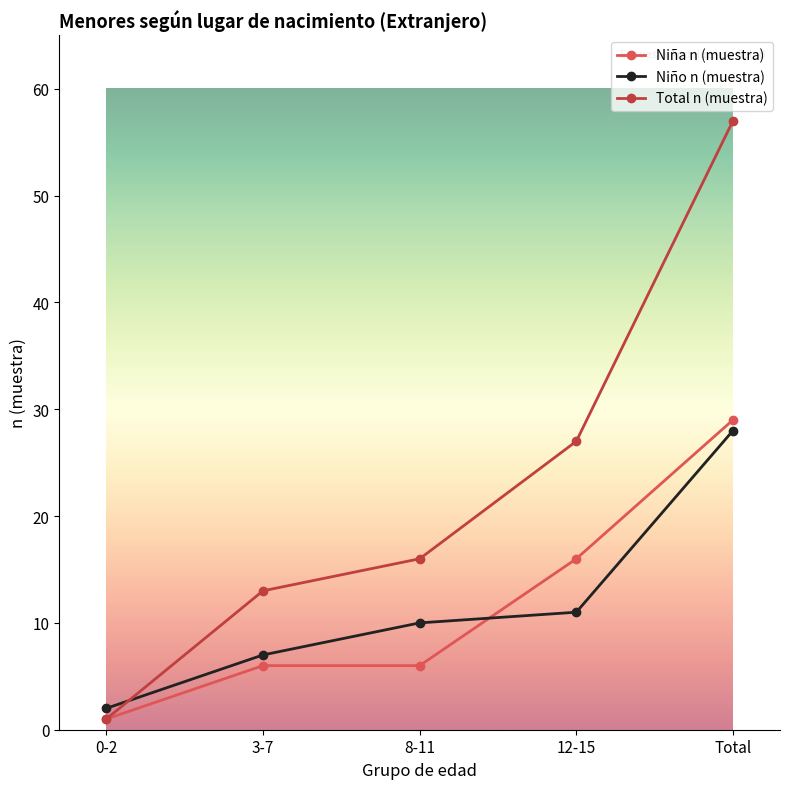

Between which two adjacent categories do Total n (muestra) and Niño n (muestra) first intersect?

0-2 and 3-7